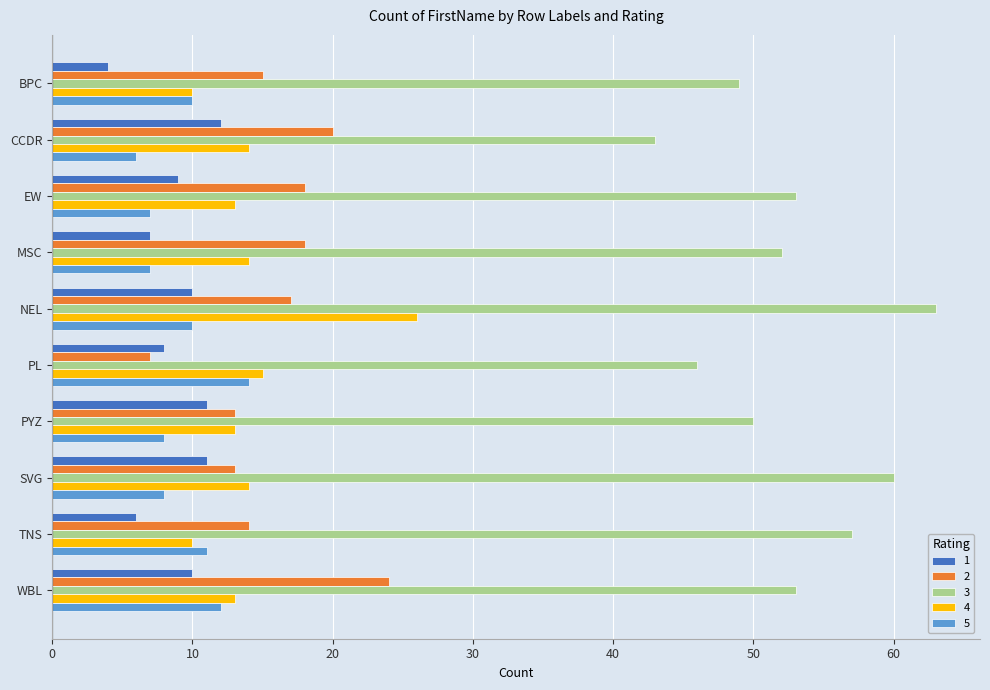

Is the value of 2 at BPC greater than the value of 3 at PL?

No